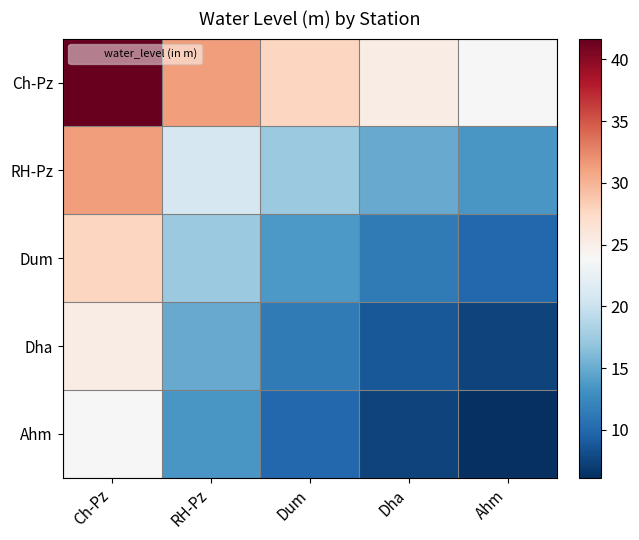

Rank the series by their maximum value, from lowest to highest.

Ahm, Dha, Dum, RH-Pz, Ch-Pz